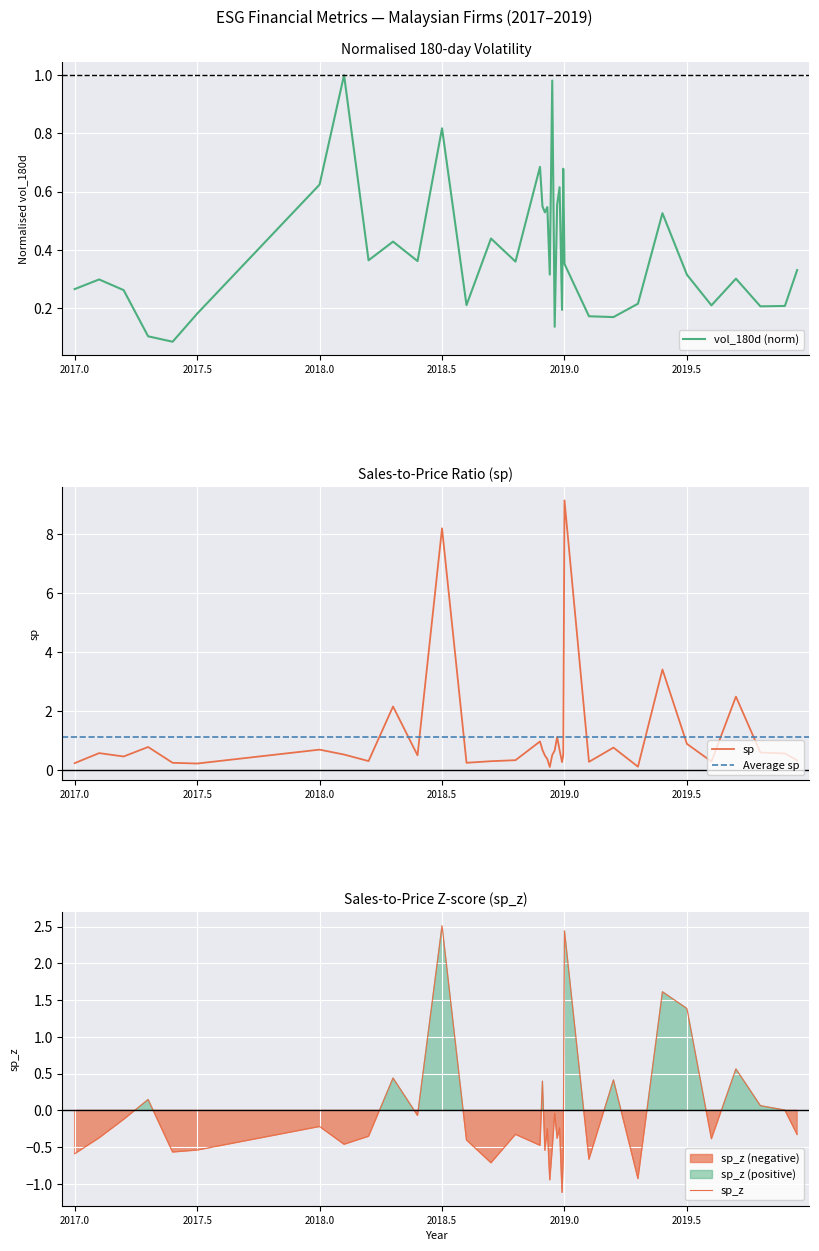

In sp, how many points are higher than both neighbors (excluding endpoints)?

11